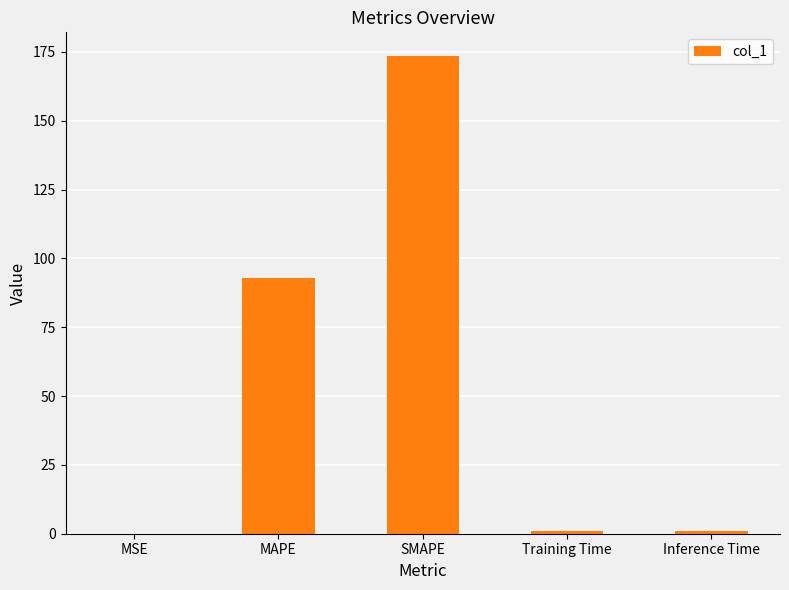

What is the sum of the values at SMAPE and MAPE?

266.3